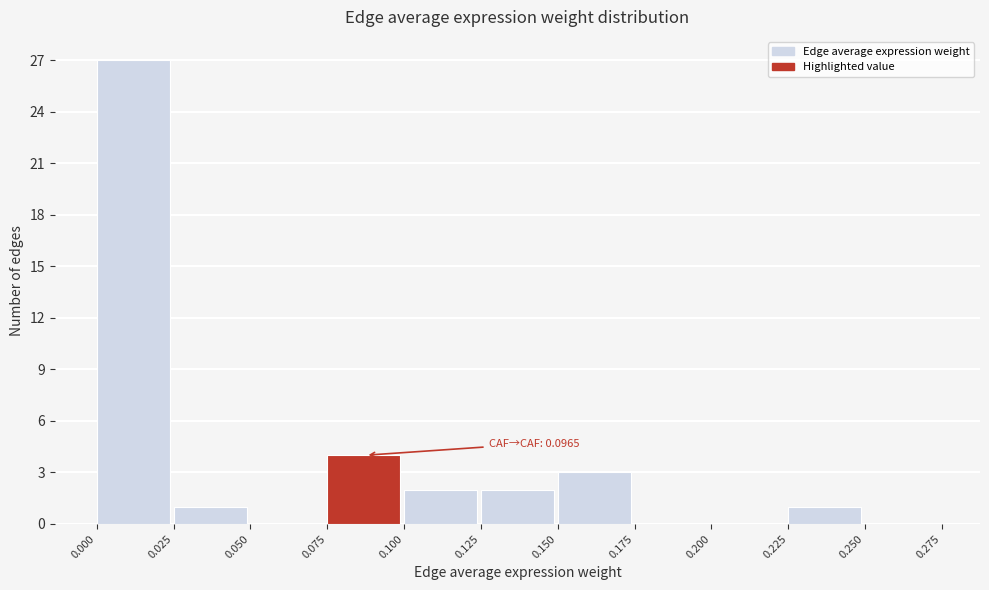

Over which range of the x-axis is the bar tallest?

0.000 to 0.025